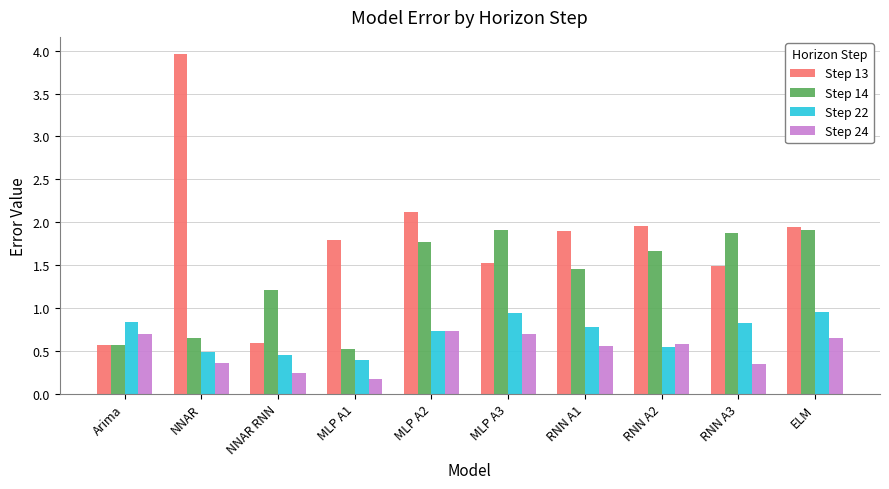

Which category has the highest value across all series?

NNAR